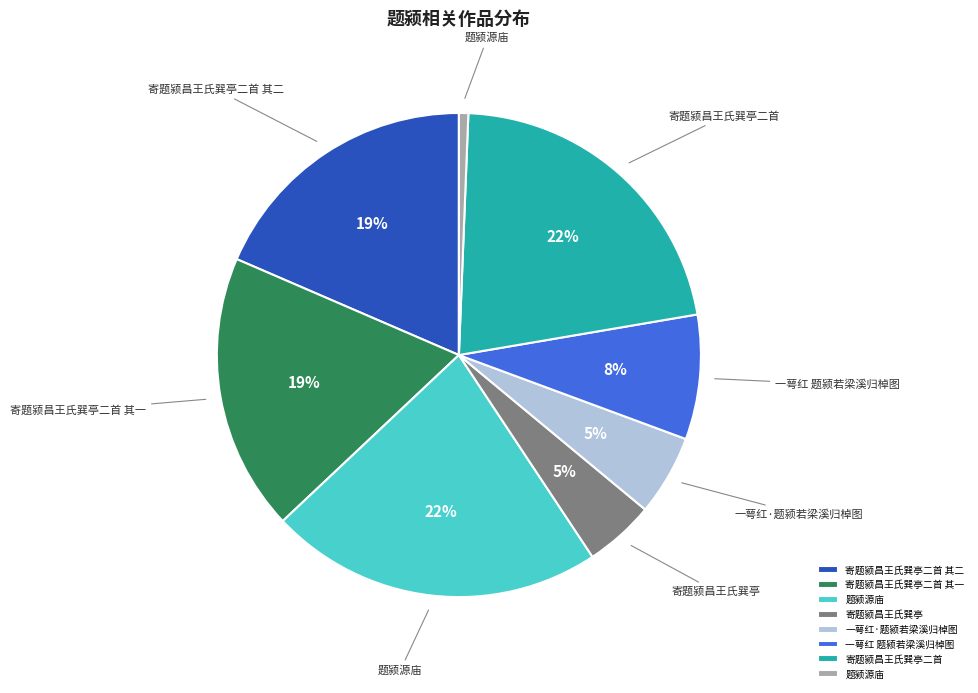

Count the number of slices in the pie.

8